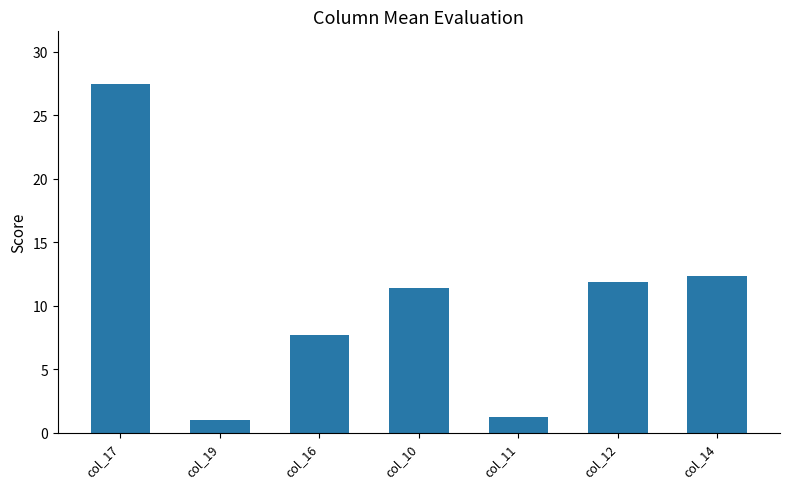

What value does the data have at col_17?

27.5